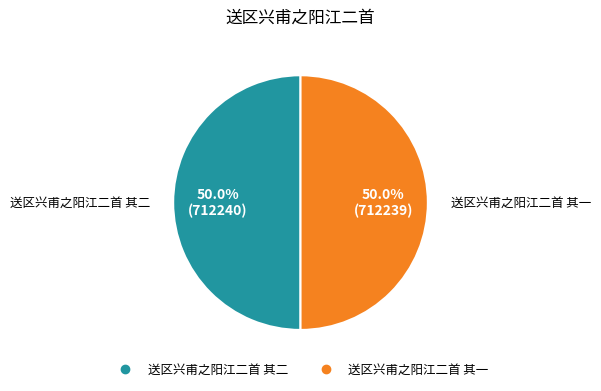

Count the number of slices in the pie.

2